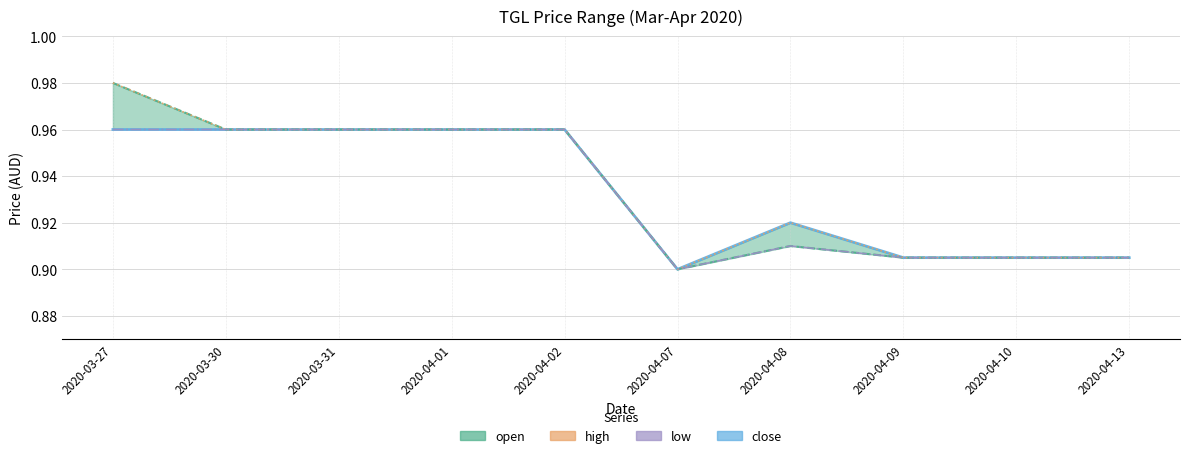

What is the sum of the high values at 2020-04-02 and 2020-04-07?

1.9